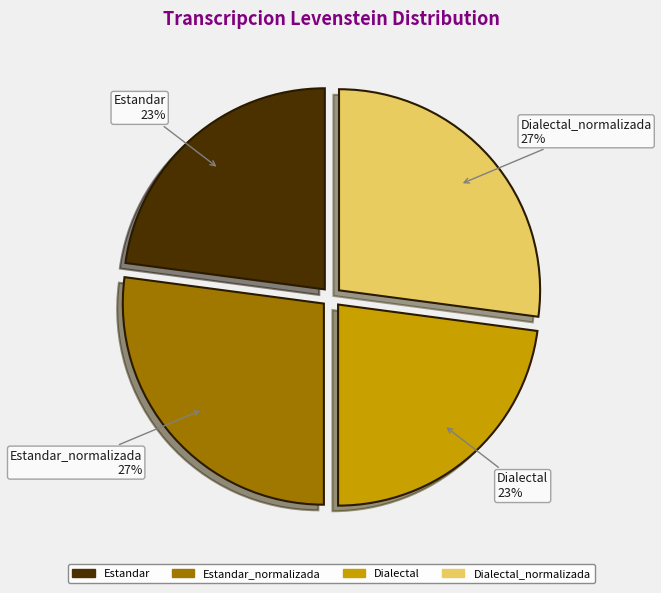

How many slices are in this pie chart?

4